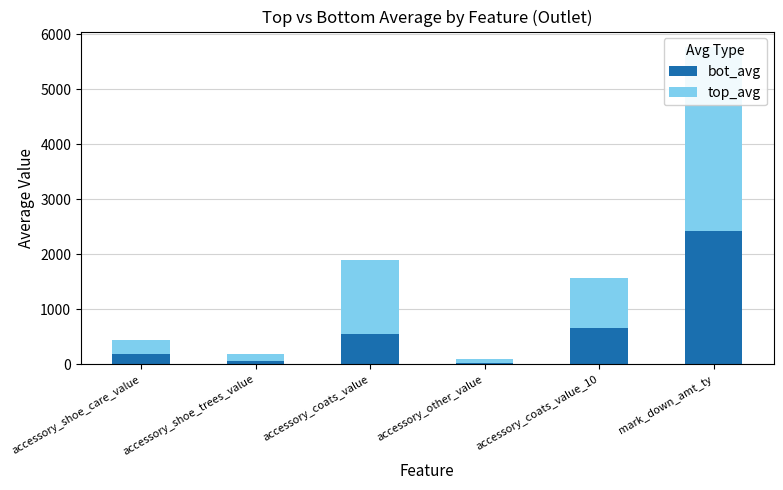

At which label does top_avg reach its peak?

mark_down_amt_ty